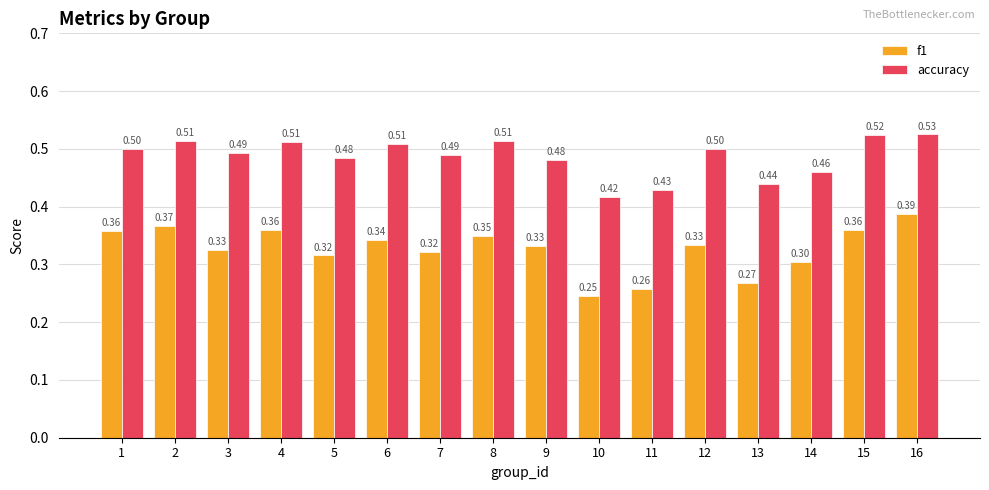

At how many categories does at least one series exceed 0?

16